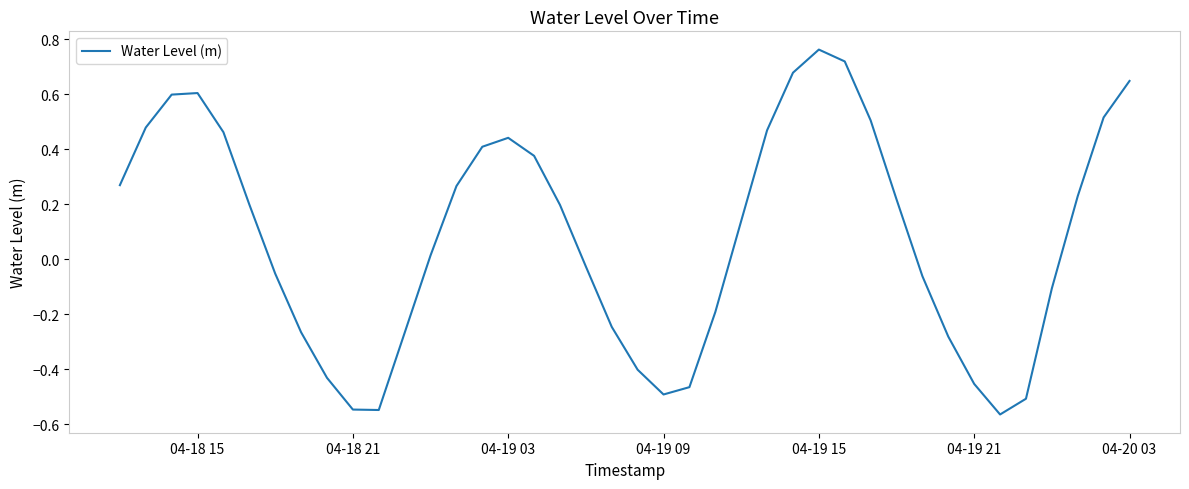

What is the difference between the maximum and minimum values?

1.3